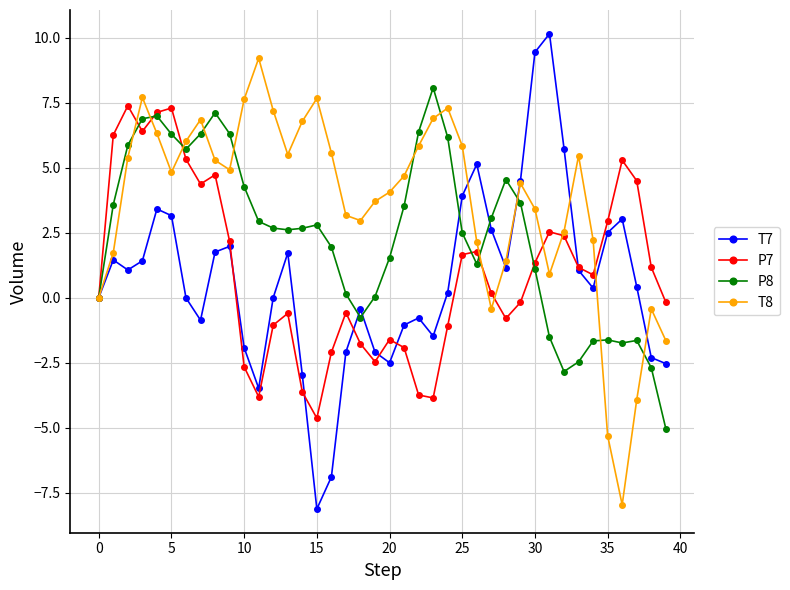

Which series has the widest spread of values?

T7